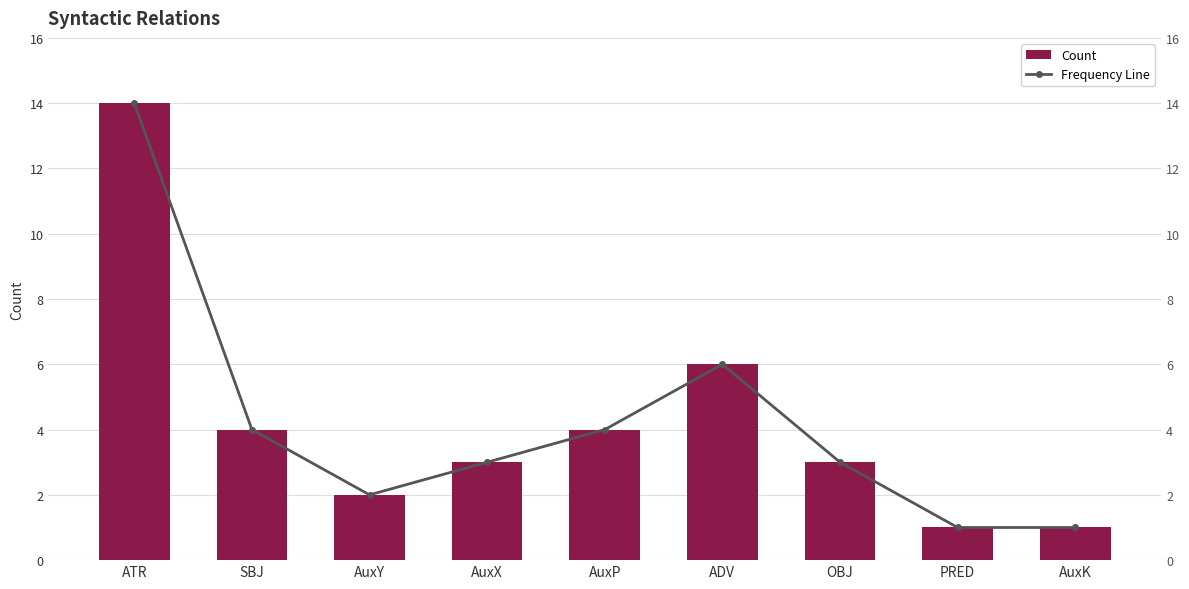

The Frequency Line series shows 0 at AuxK. True or false?

False